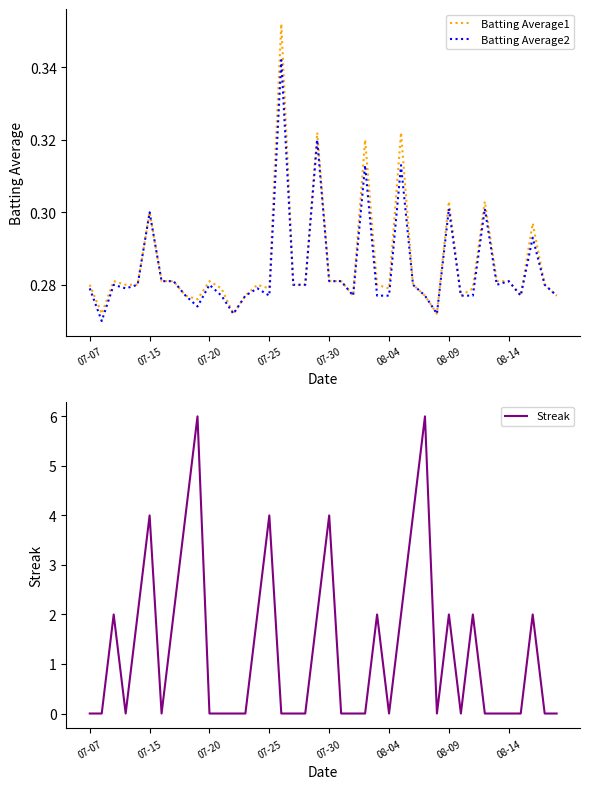

Count the number of categories in the chart.

40